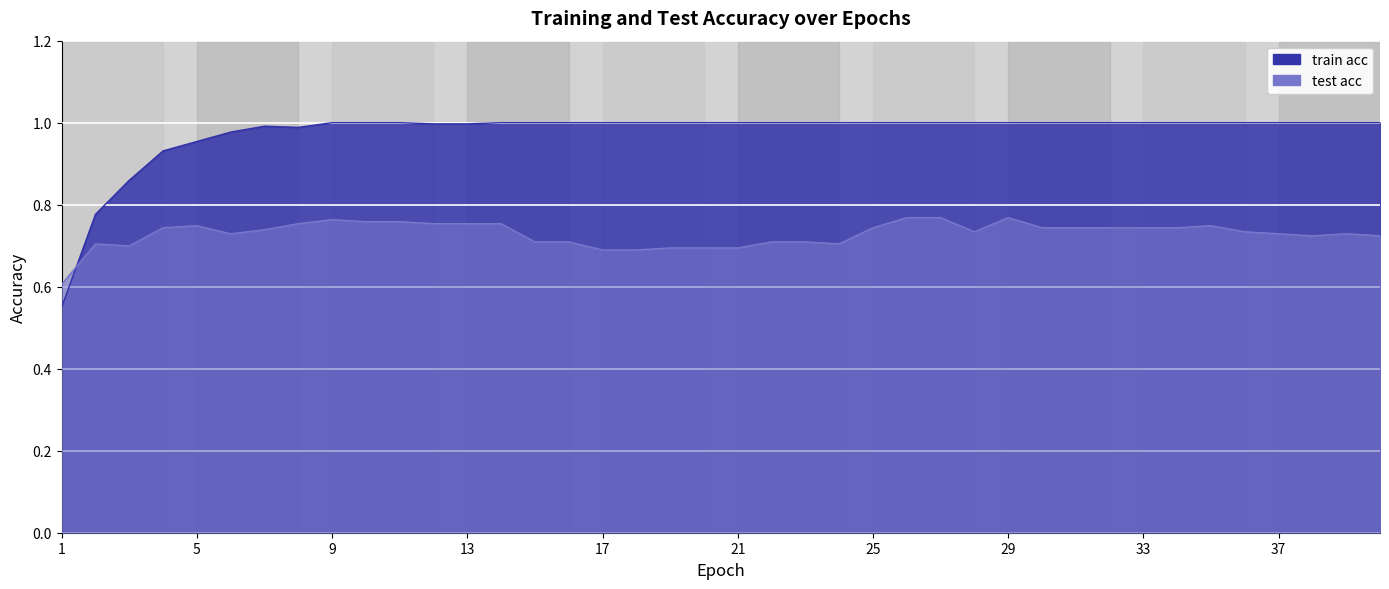

True or false: train acc has more than 2 points higher than both neighbors.

False